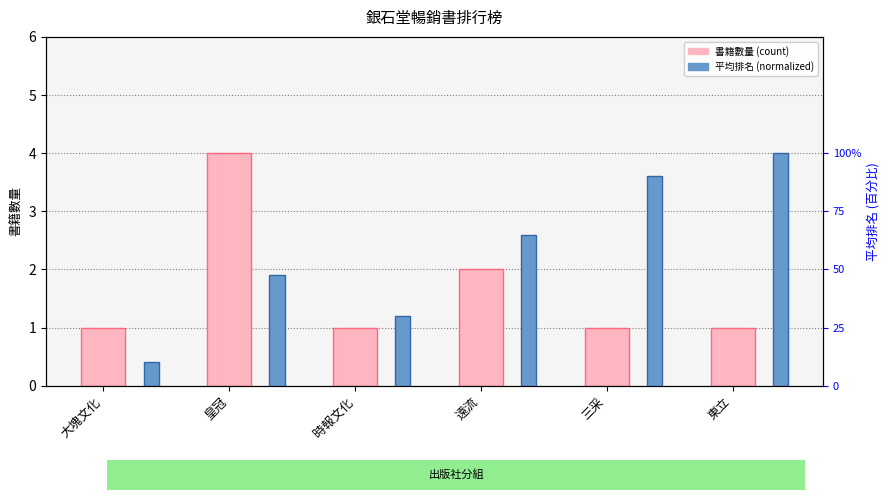

How many groups of bars are there?

6